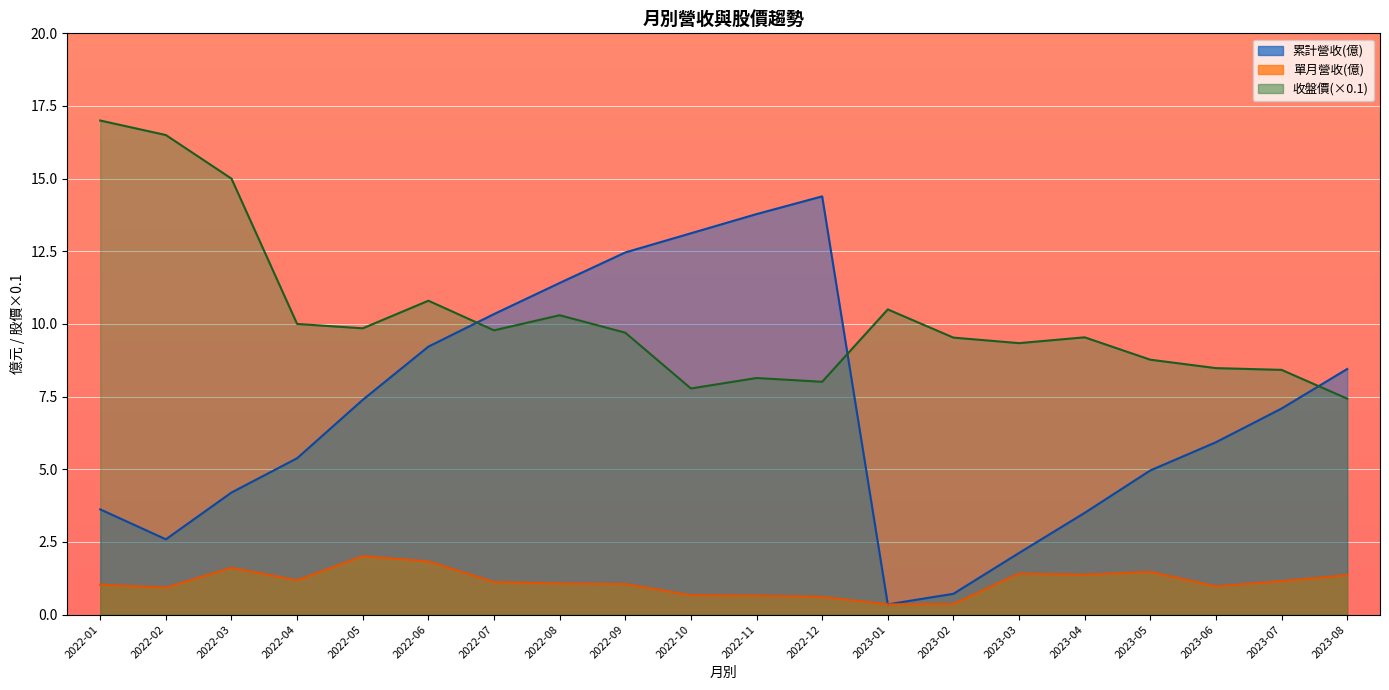

The 單月營收(億) series shows 1.6 at 2022-07. True or false?

False